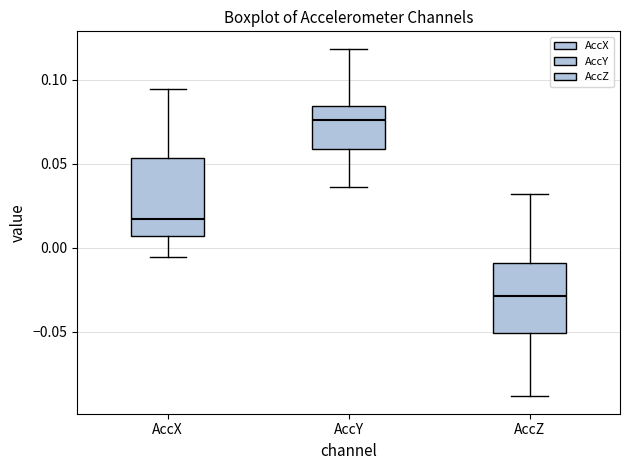

Reading left to right, transcribe this box plot: for each box, give where its median line is, the range the box spans, and where its two whiskers end, as read against the y-axis. The values are not printed on the chart, so give them approximately, as read against the axis.

AccX: median 0.015, box 0.005 to 0.055, whiskers -0.005 to 0.095
AccY: median 0.075, box 0.060 to 0.085, whiskers 0.035 to 0.120
AccZ: median -0.030, box -0.050 to -0.010, whiskers -0.090 to 0.030